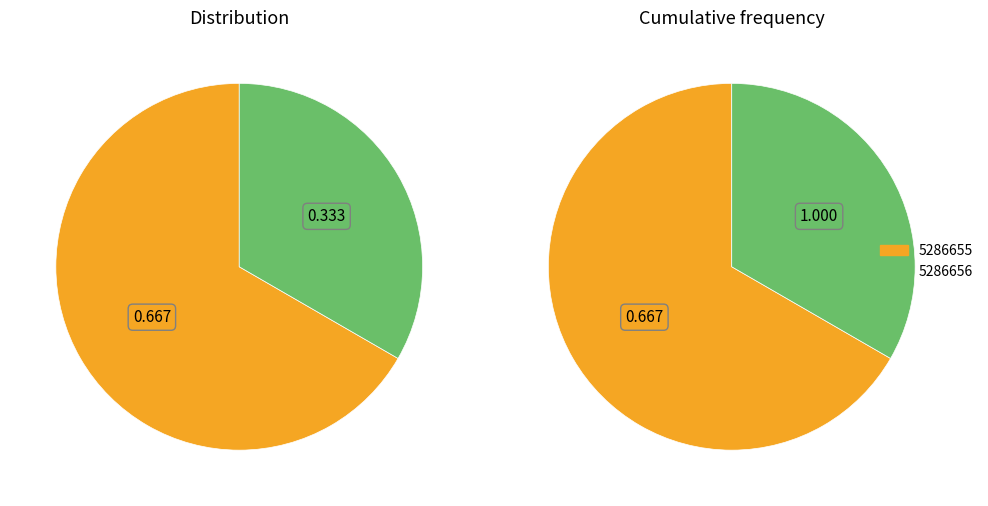

What percentage is the 5286655 slice, to the nearest percent?

67%